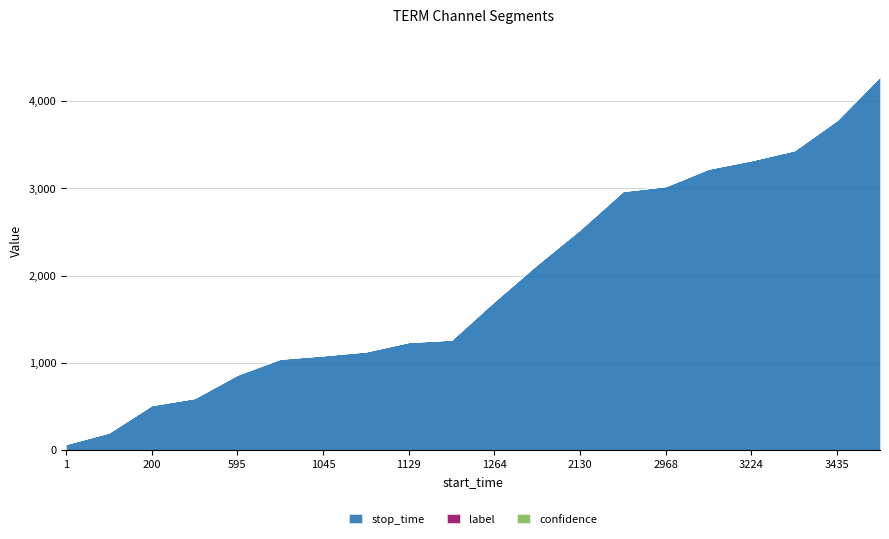

At how many categories does at least one series exceed 4208?

1